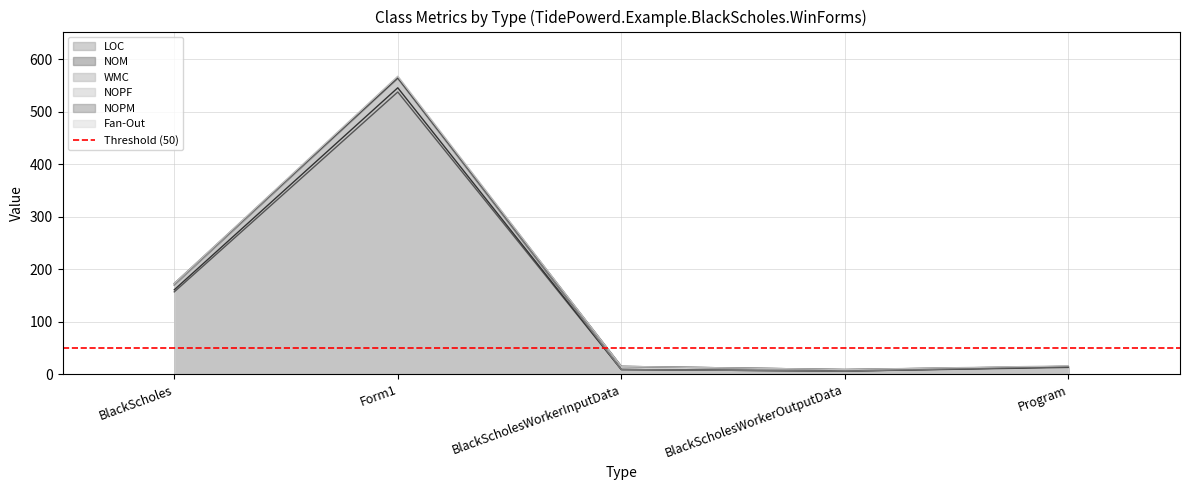

Does the chart have visible grid lines?

Yes